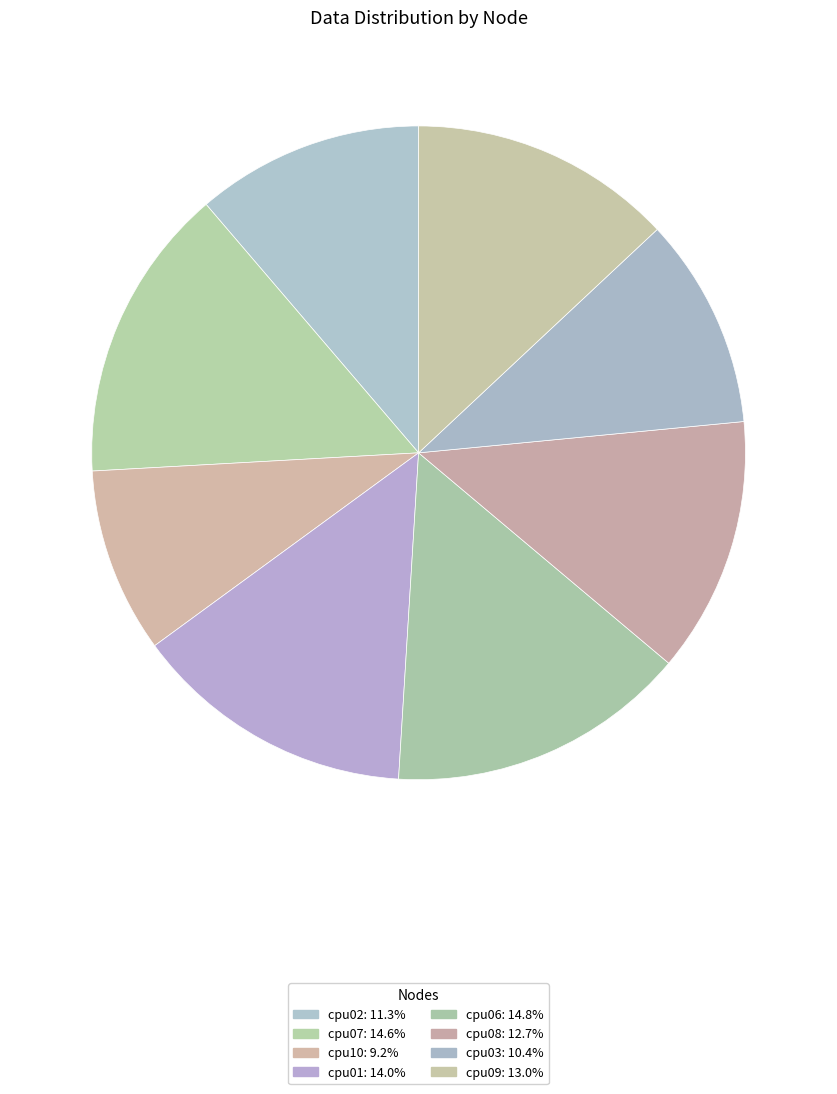

Which category has the smallest portion of the pie?

cpu10